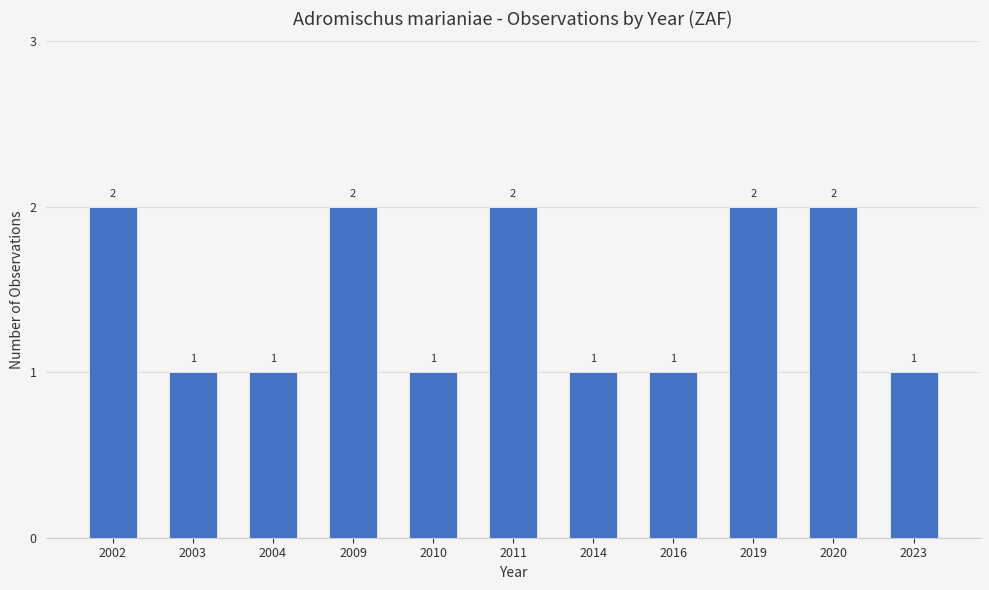

What is the difference between the second highest and minimum values?

1